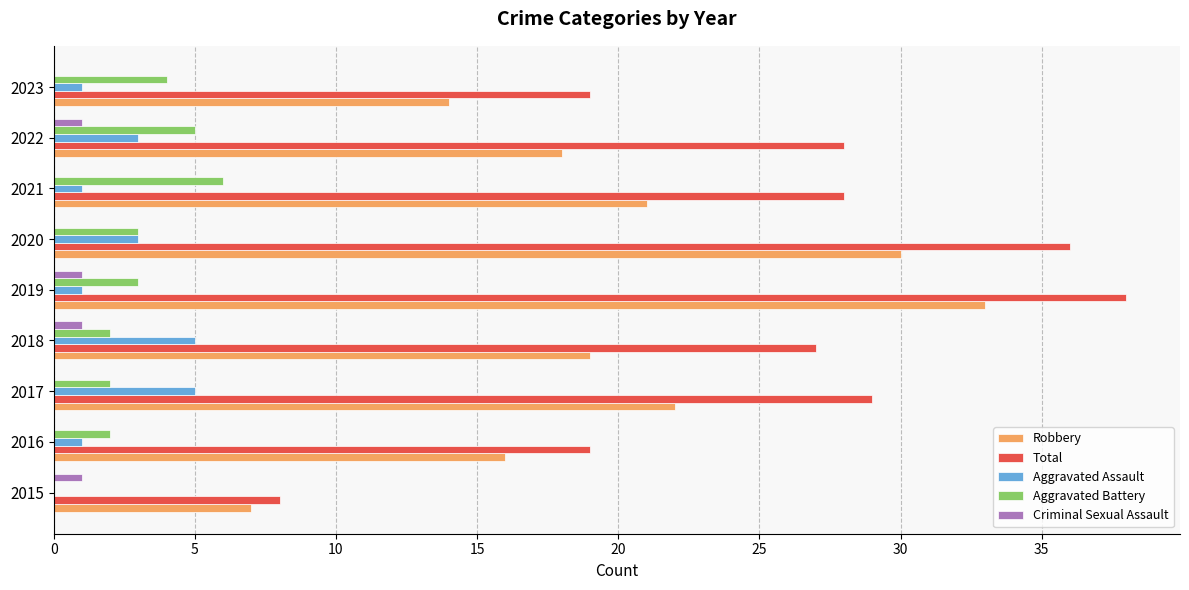

Which series changed the most between 2020 and 2023?

Total